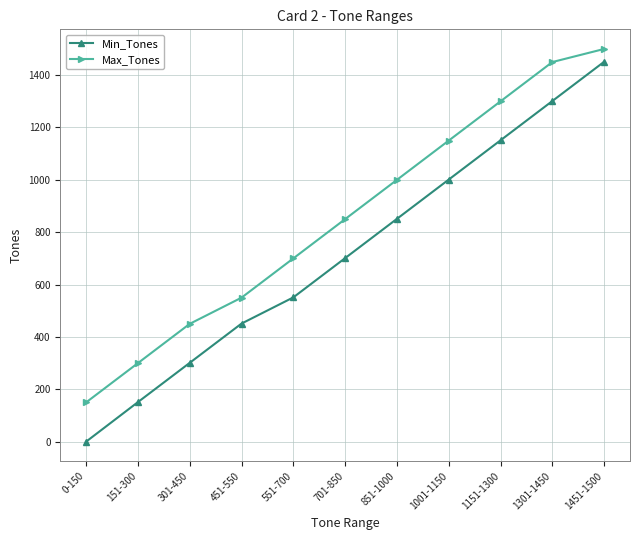

Count the number of data series in this chart.

2